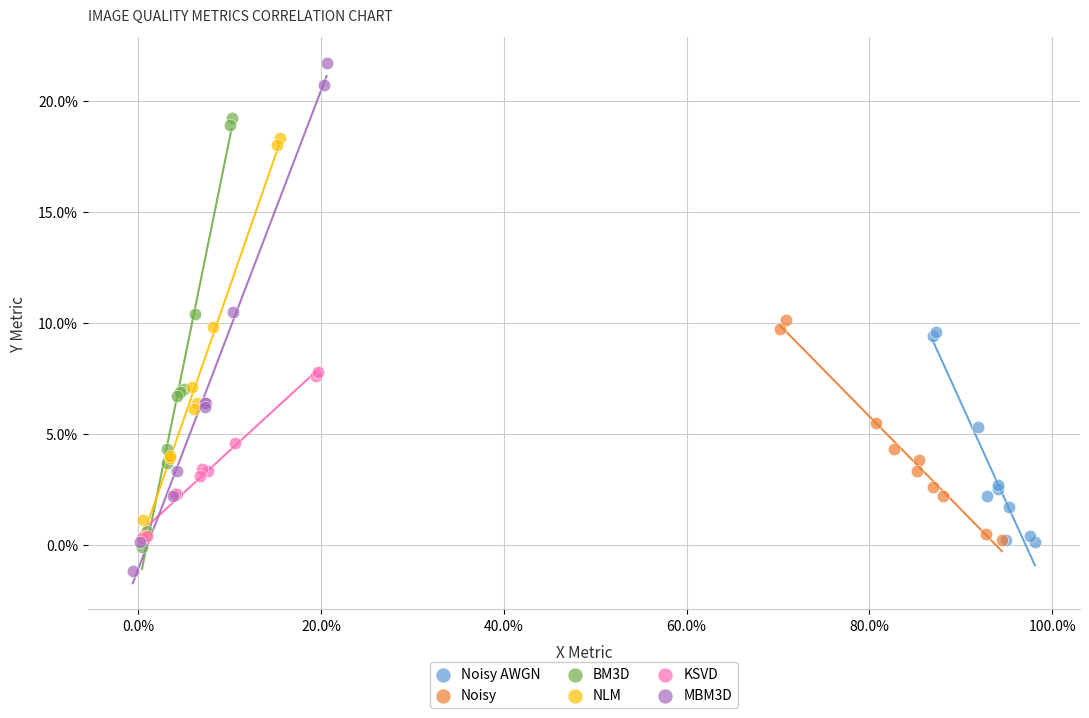

What are all the series names shown in the legend?

Noisy AWGN, Noisy, BM3D, NLM, KSVD, MBM3D